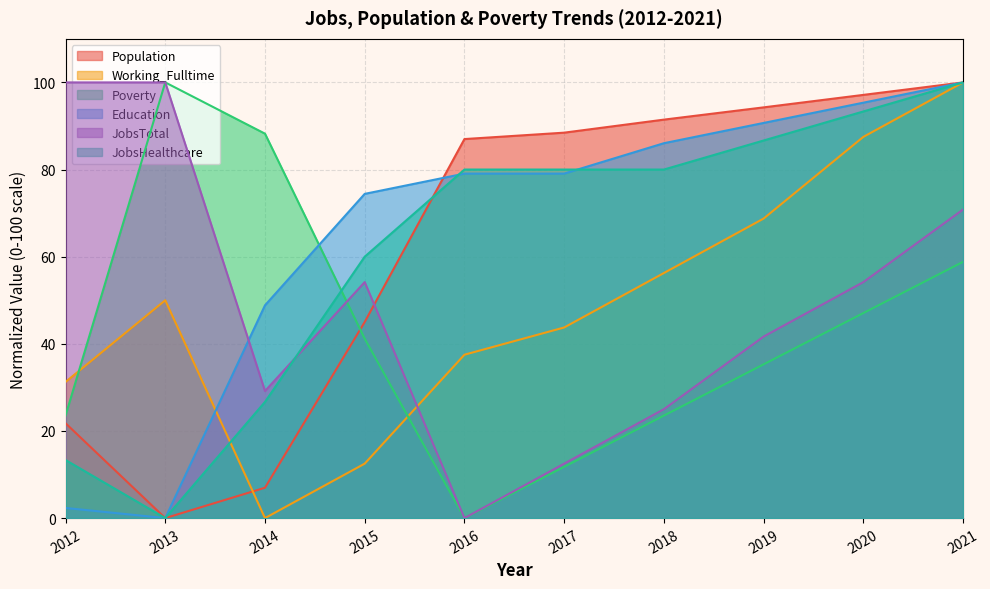

Is the value of JobsHealthcare at 2021 greater than the value of Poverty at 2012?

Yes